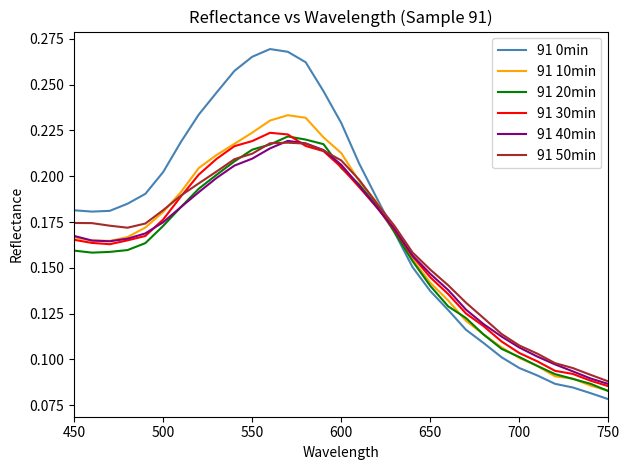

Which series has the largest range (max minus min)?

91 0min